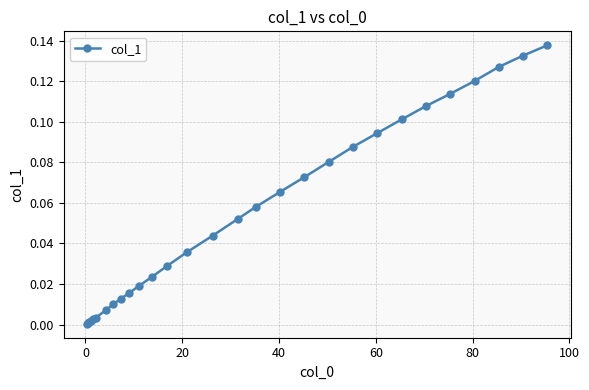

What is the difference between the maximum and second lowest values?

0.1